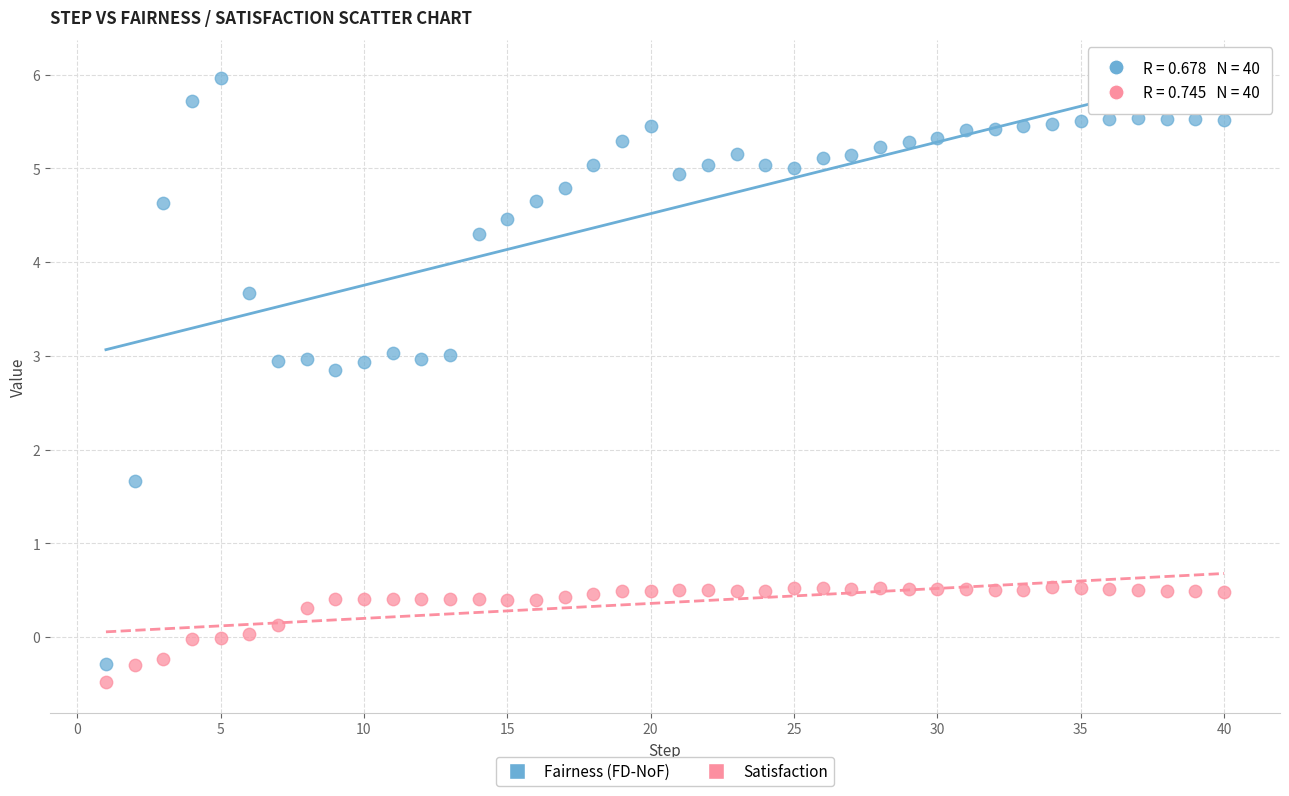

Across all series, what Y value is closest to 2?

1.7